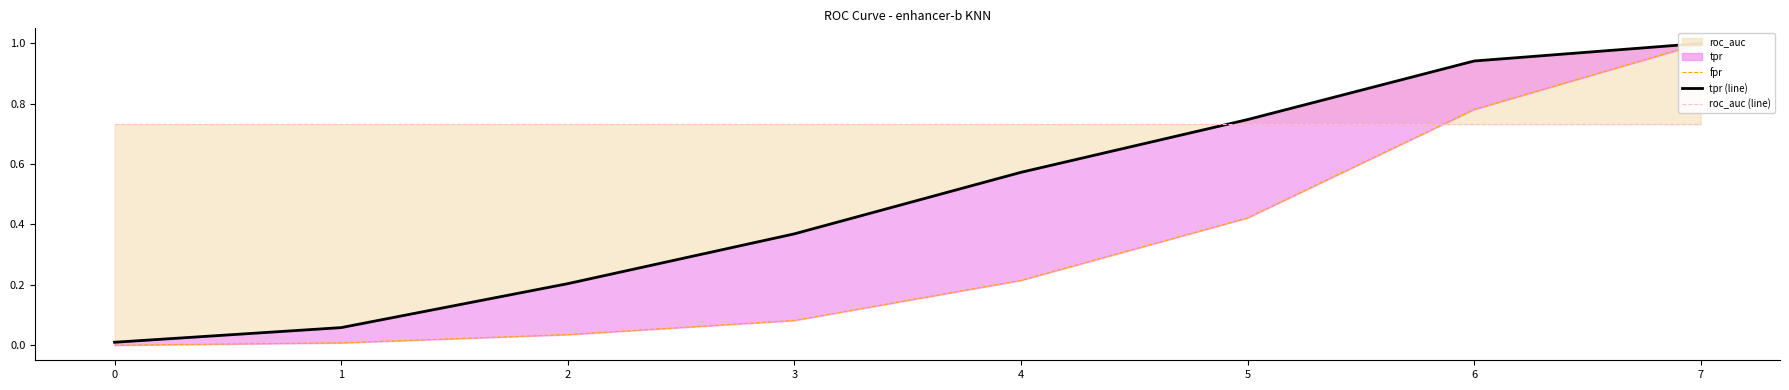

The fpr series shows 0.0 at 1. True or false?

False